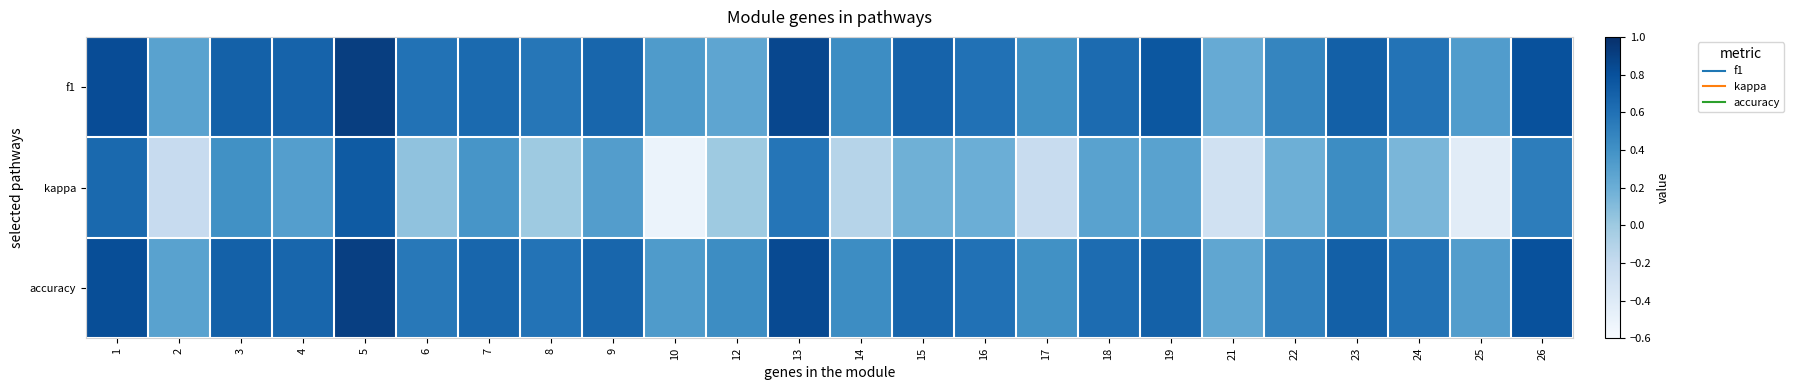

Reading right to left, extract all data points from this chart.

f1: 26=0.8	25=0.3	24=0.6	23=0.7	22=0.5	21=0.2	19=0.8	18=0.6	17=0.4	16=0.6	15=0.7	14=0.4	13=0.9	12=0.3	10=0.3	9=0.7	8=0.6	7=0.6	6=0.6	5=0.9	4=0.7	3=0.7	2=0.3	1=0.8
kappa: 26=0.5	25=-0.4	24=0.1	23=0.4	22=0.2	21=-0.3	19=0.3	18=0.3	17=-0.2	16=0.2	15=0.2	14=-0.1	13=0.6	12=0.0	10=-0.5	9=0.3	8=0.0	7=0.4	6=0.1	5=0.7	4=0.3	3=0.4	2=-0.2	1=0.6
accuracy: 26=0.8	25=0.3	24=0.6	23=0.7	22=0.5	21=0.2	19=0.7	18=0.6	17=0.4	16=0.6	15=0.7	14=0.4	13=0.8	12=0.4	10=0.3	9=0.7	8=0.6	7=0.7	6=0.6	5=0.9	4=0.7	3=0.7	2=0.3	1=0.8